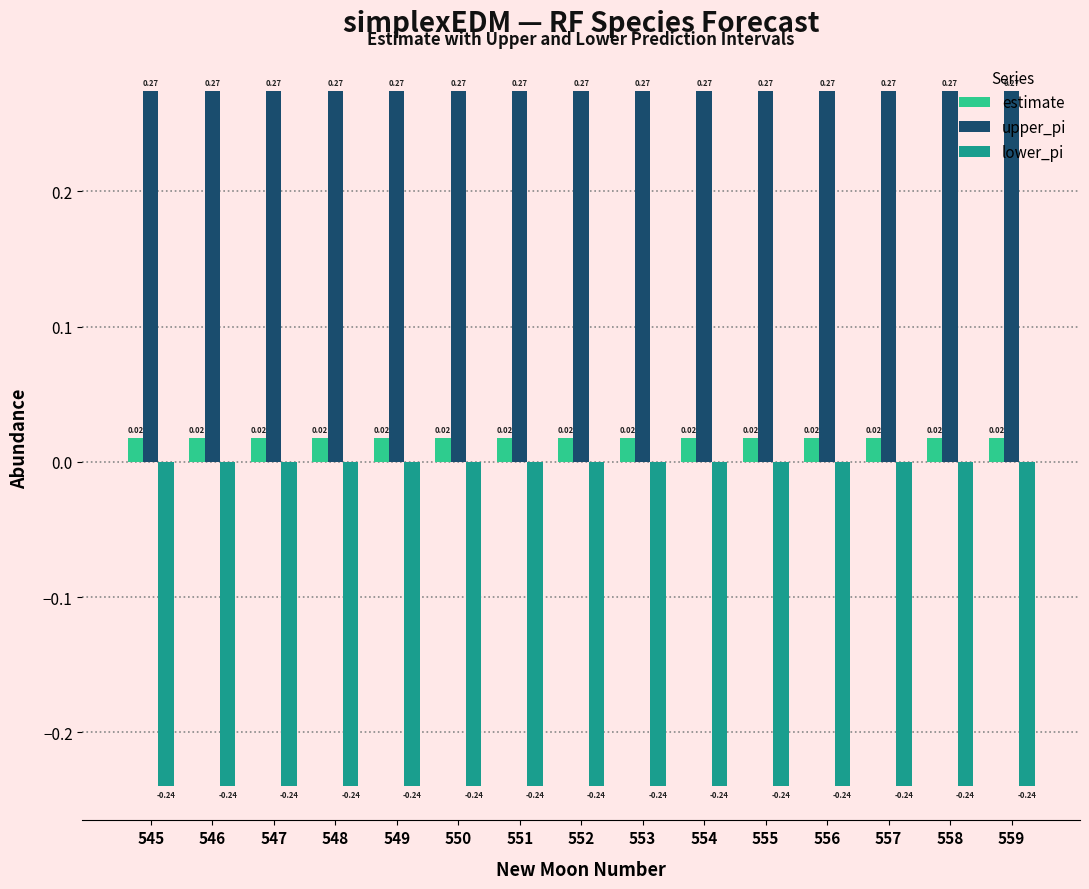

What is the total value across all series at 555?

0.1